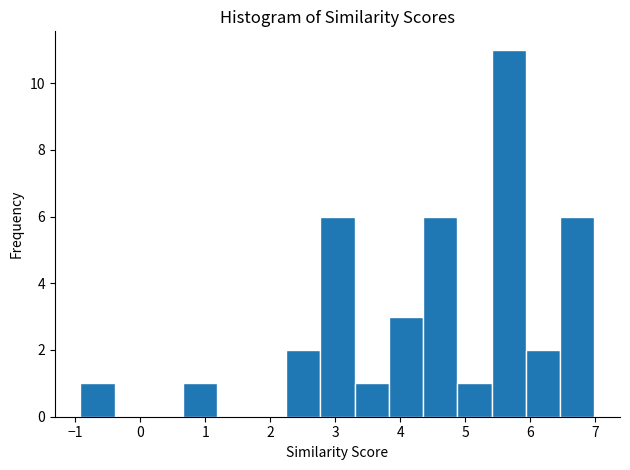

Which range on the x-axis has the tallest bar?

5.4 to 5.9